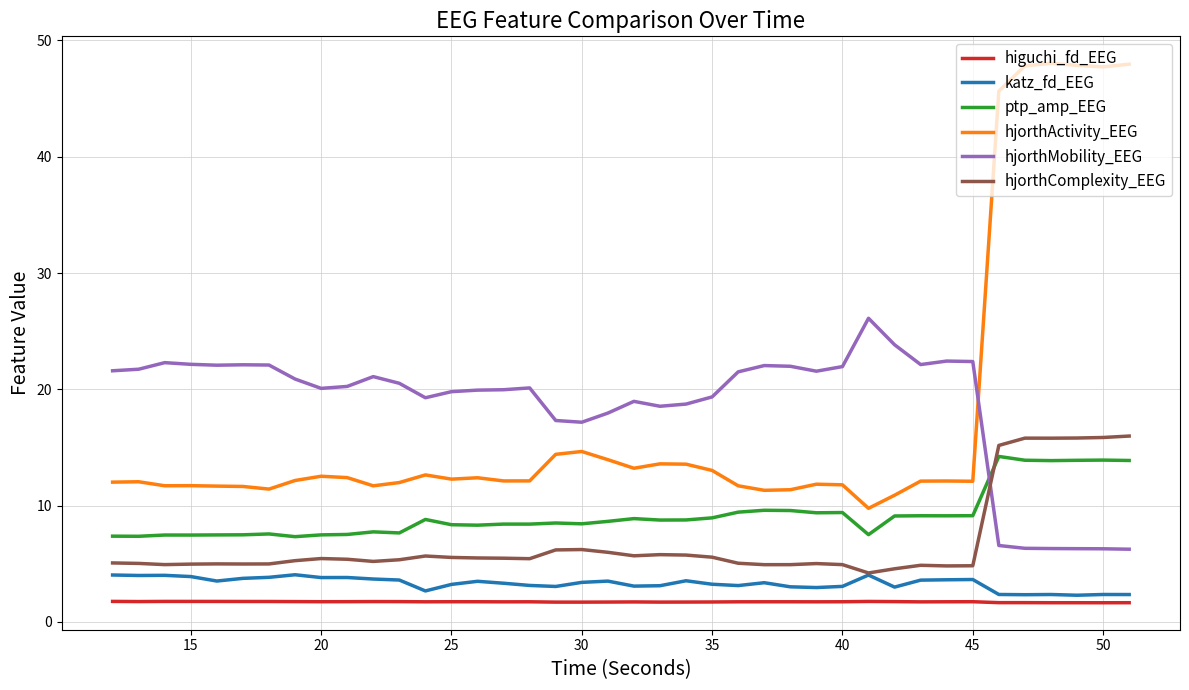

What is the minimum value for hjorthMobility_EEG?

6.3